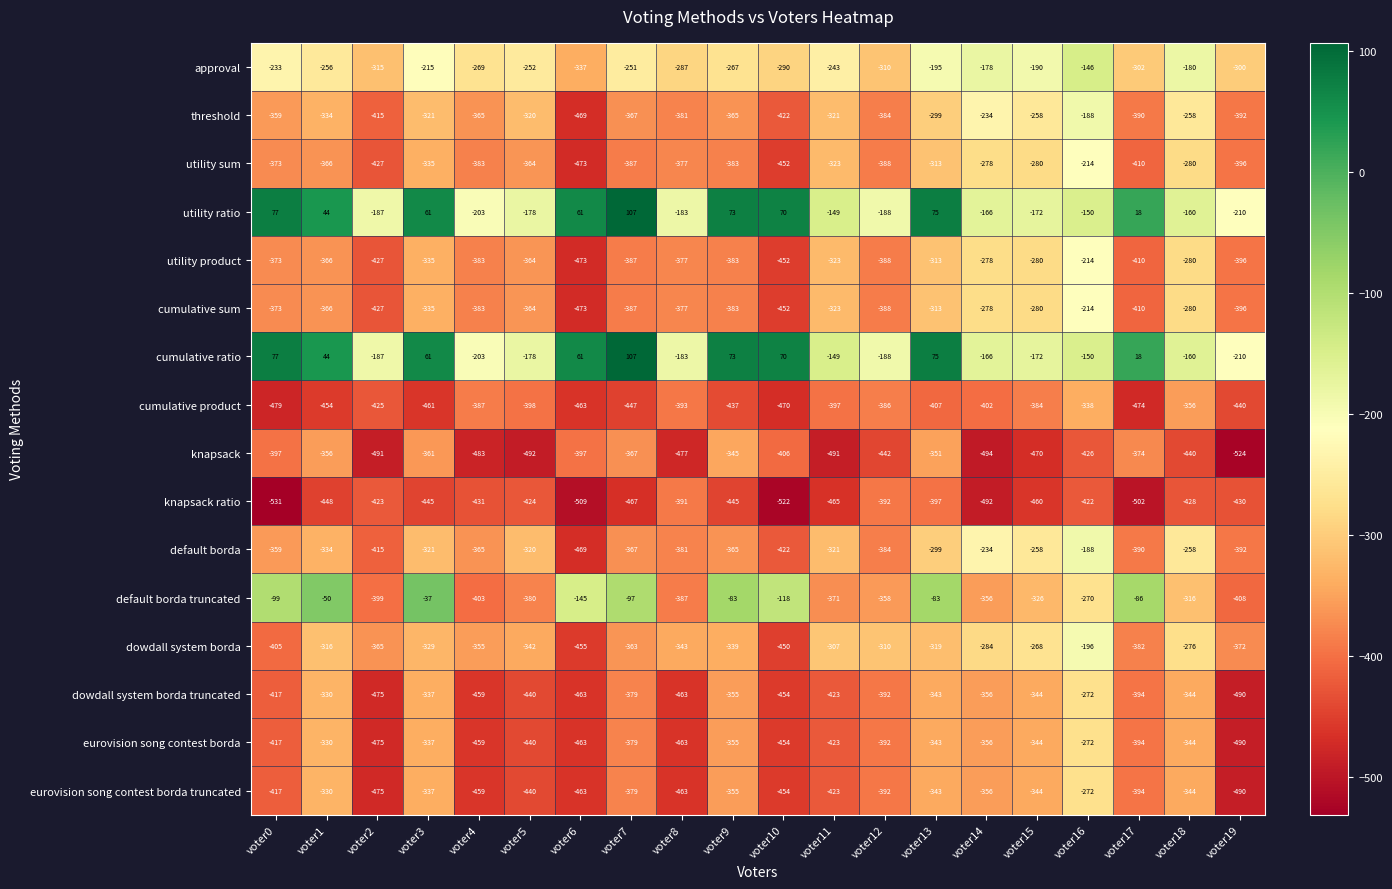

At which category is the sum across all series the highest?

voter16